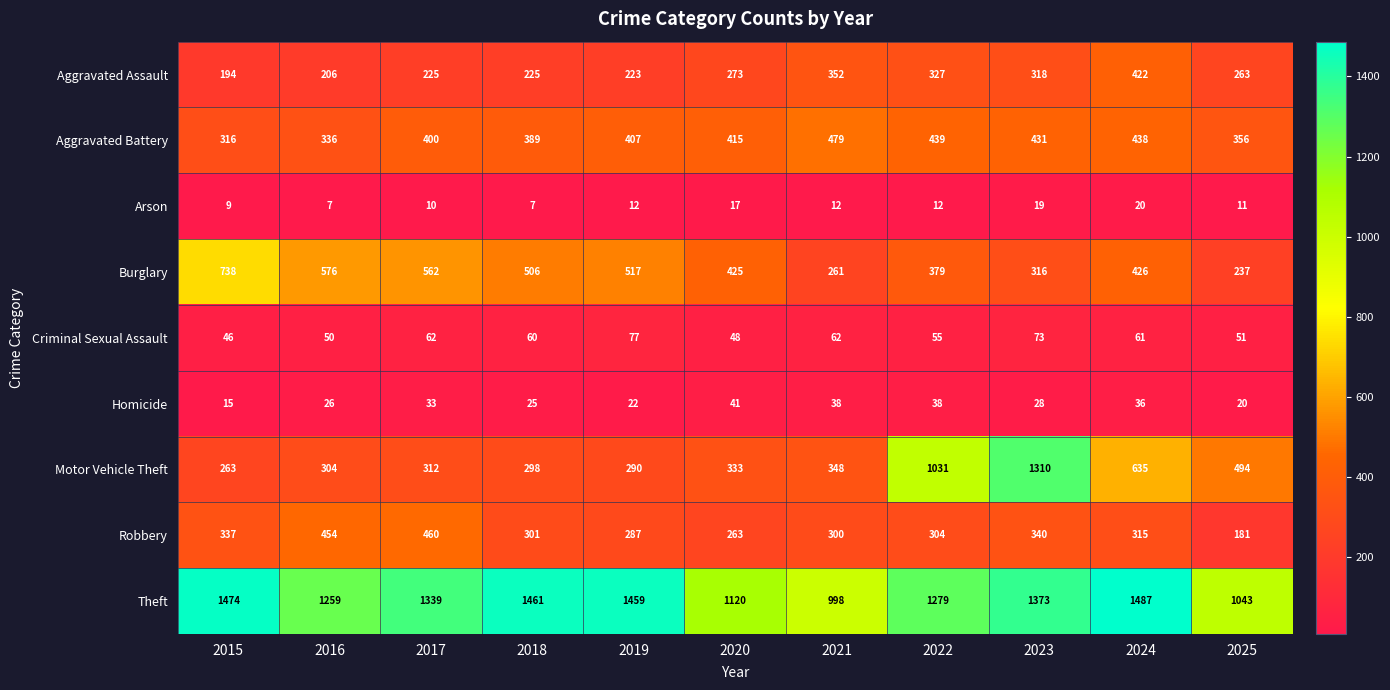

What is the total value across all series at 2022?

3864